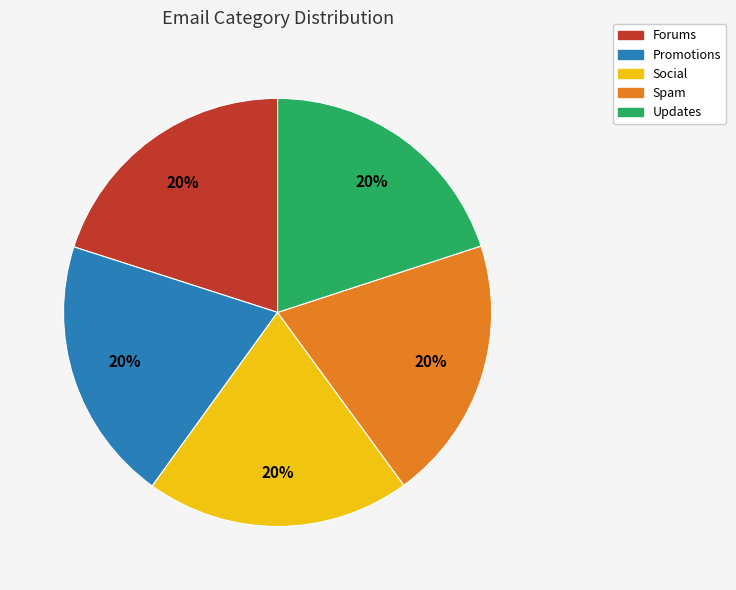

To the nearest percent, what is the combined percentage of Updates and Promotions?

40%